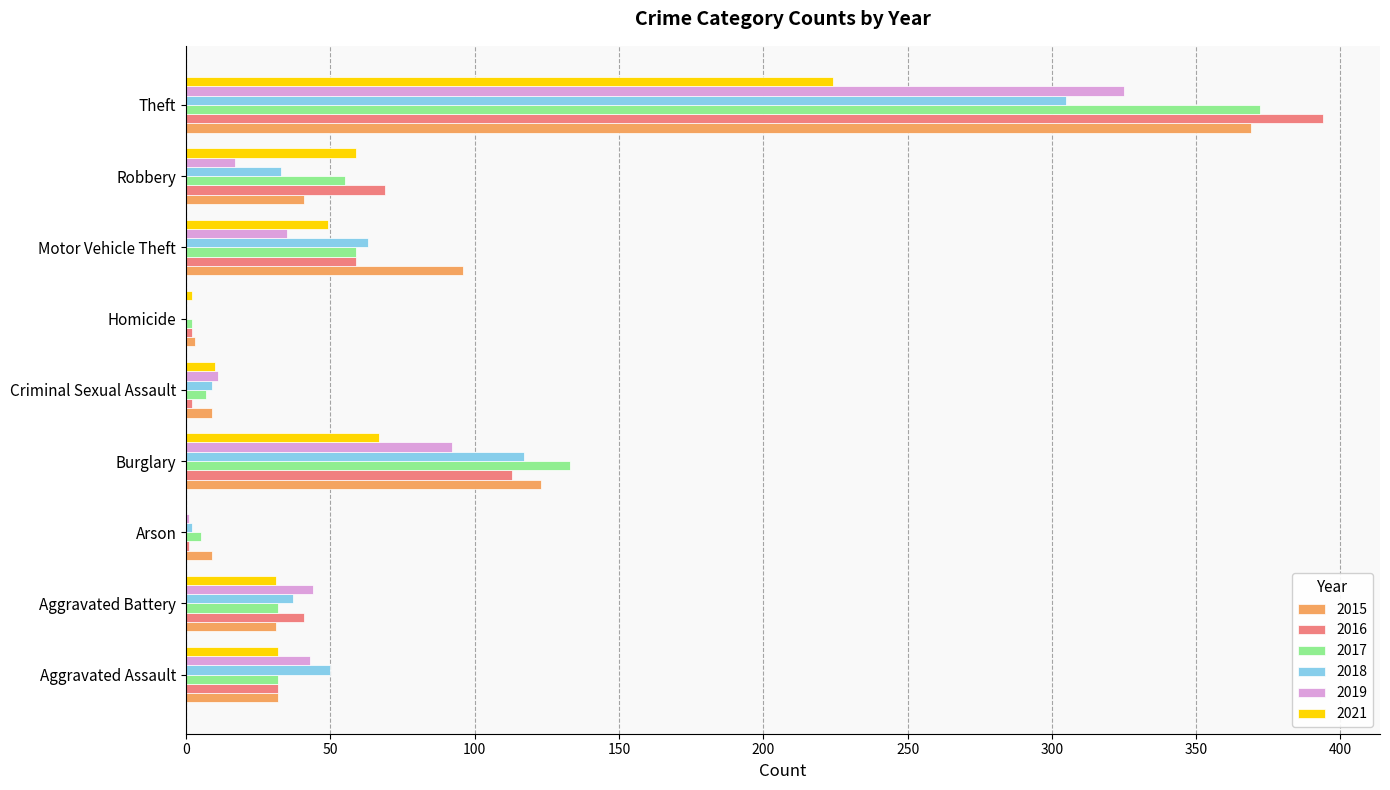

What is the highest value of the 2017 series?

372